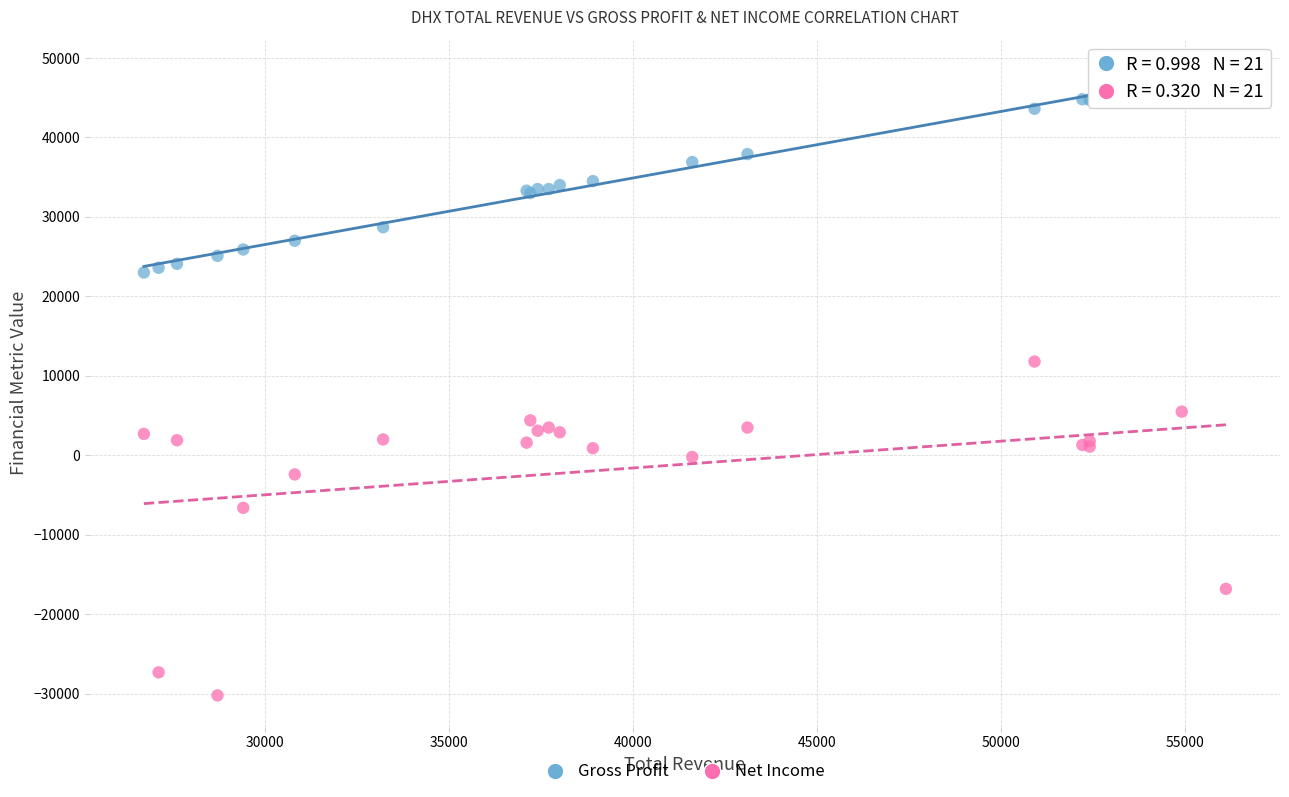

Which series has the widest spread of Y values?

Net Income